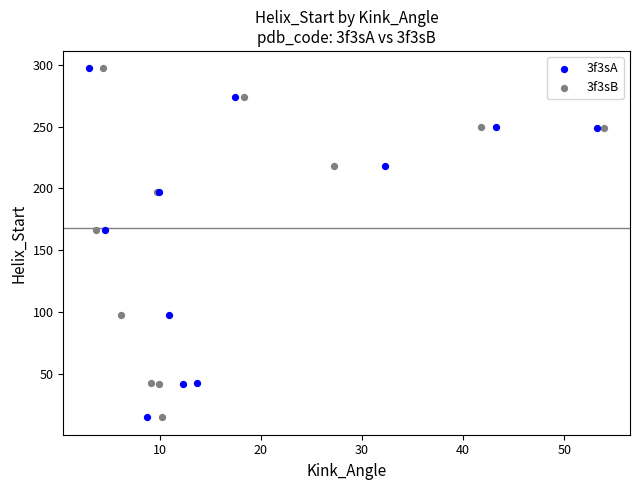

What are all the series names shown in the legend?

3f3sA, 3f3sB